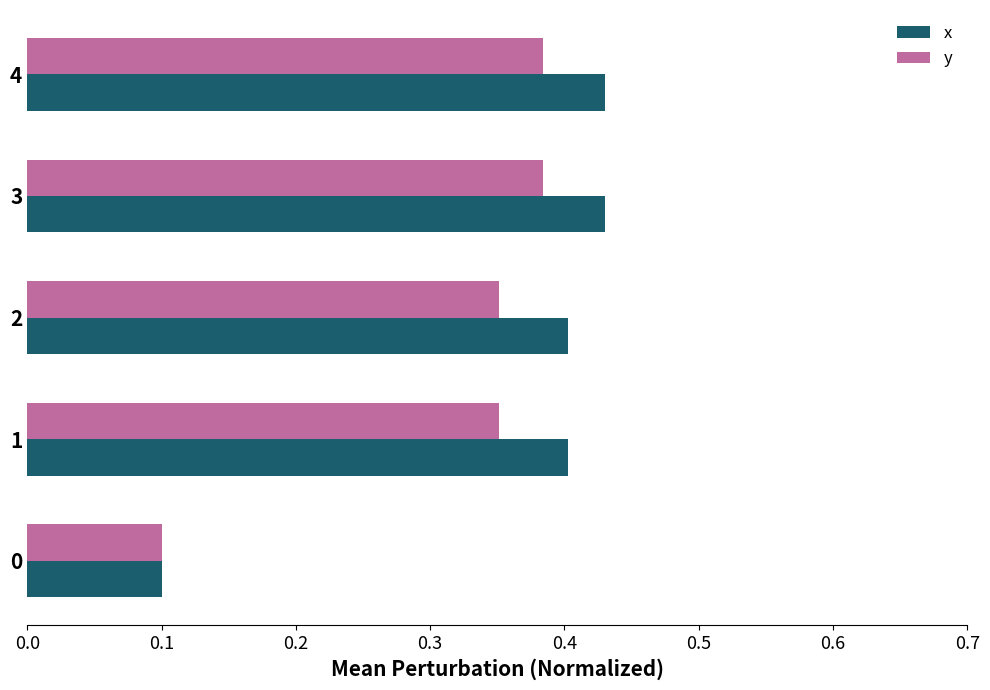

Which series has the largest range (max minus min)?

x